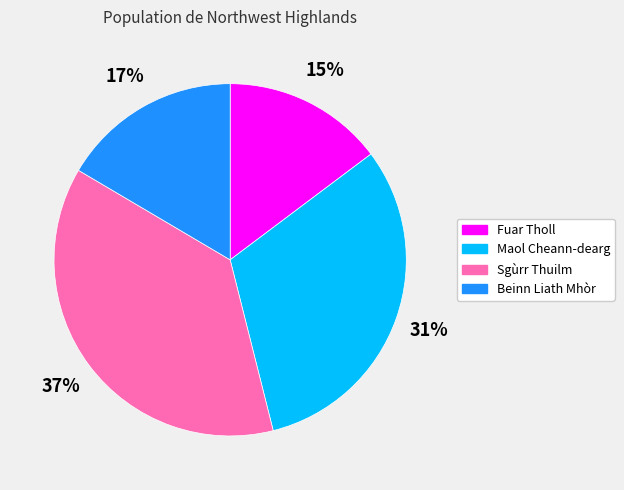

What is the smallest slice in the pie chart?

Fuar Tholl